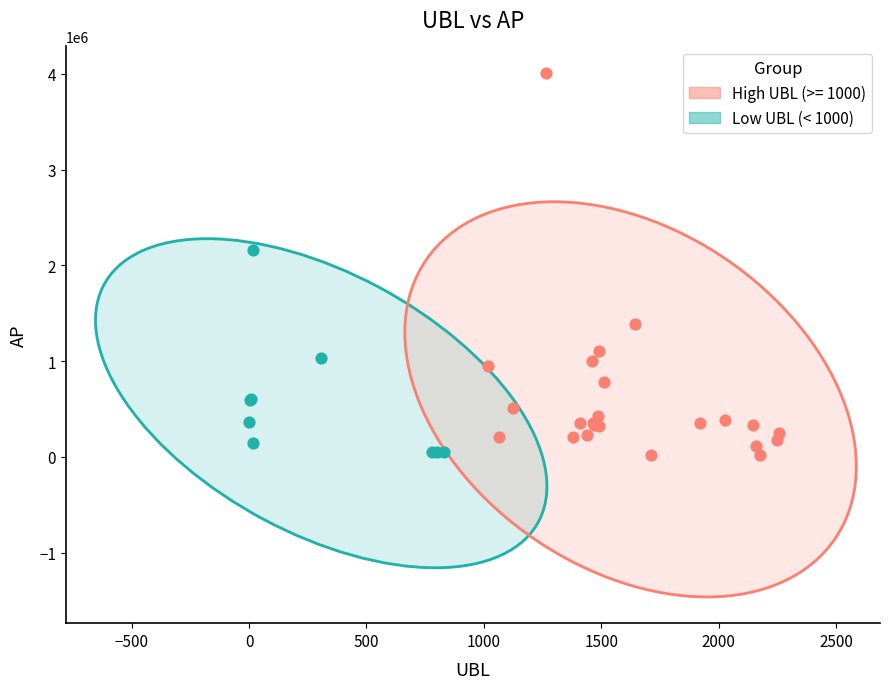

Which series has the largest Y range (max minus min)?

High UBL (>= 1000)